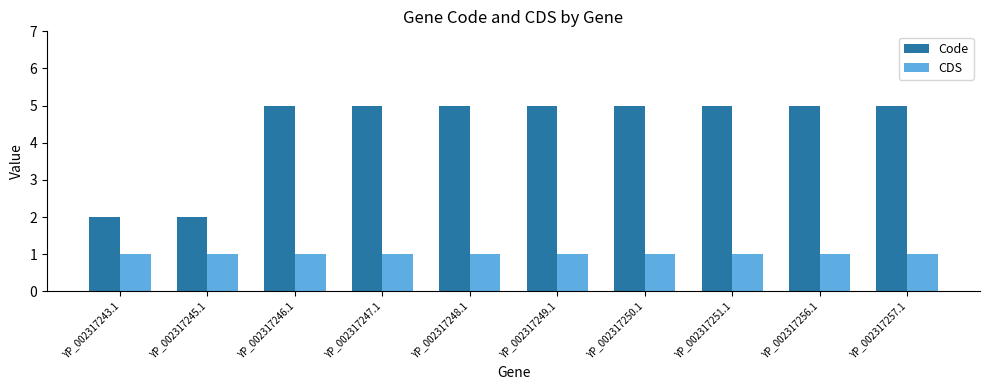

What is the total value across all series at YP_002317257.1?

6